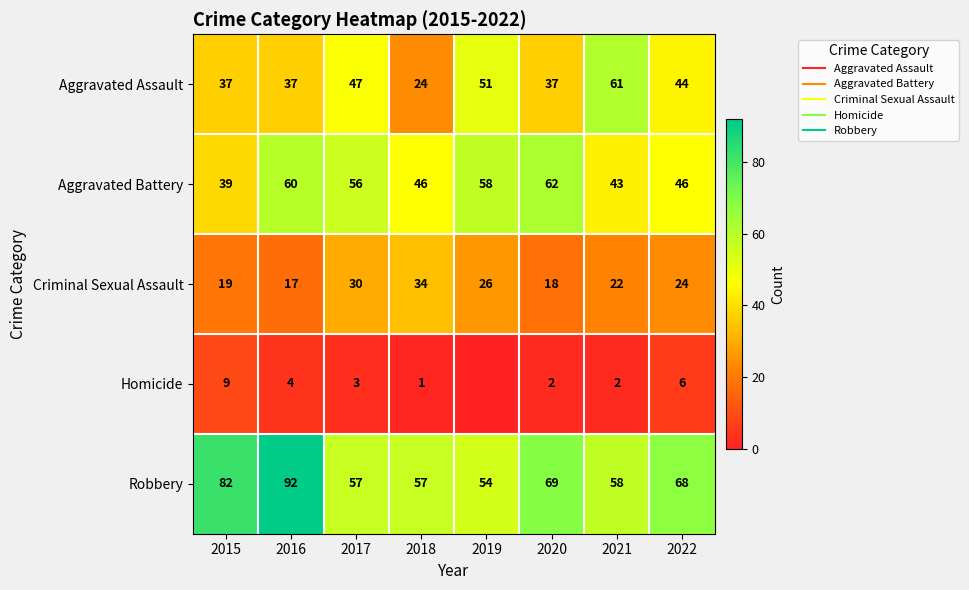

What is the difference between the second highest and second lowest values in the Criminal Sexual Assault series?

12